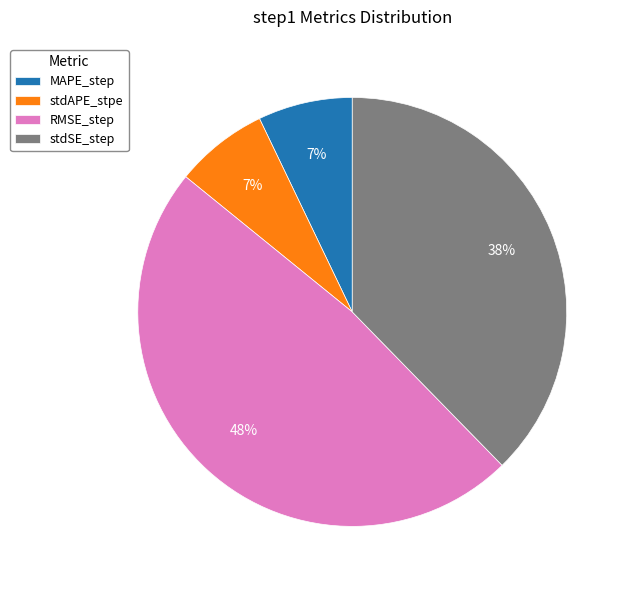

To the nearest percent, what portion does MAPE_step represent?

7%